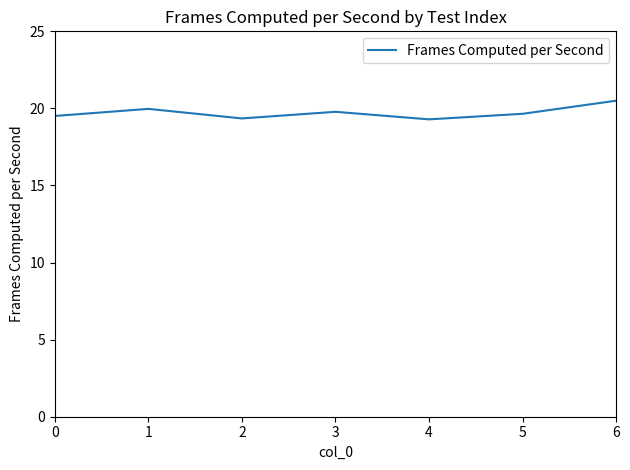

What is the sum of the values at 6 and 1?

40.5